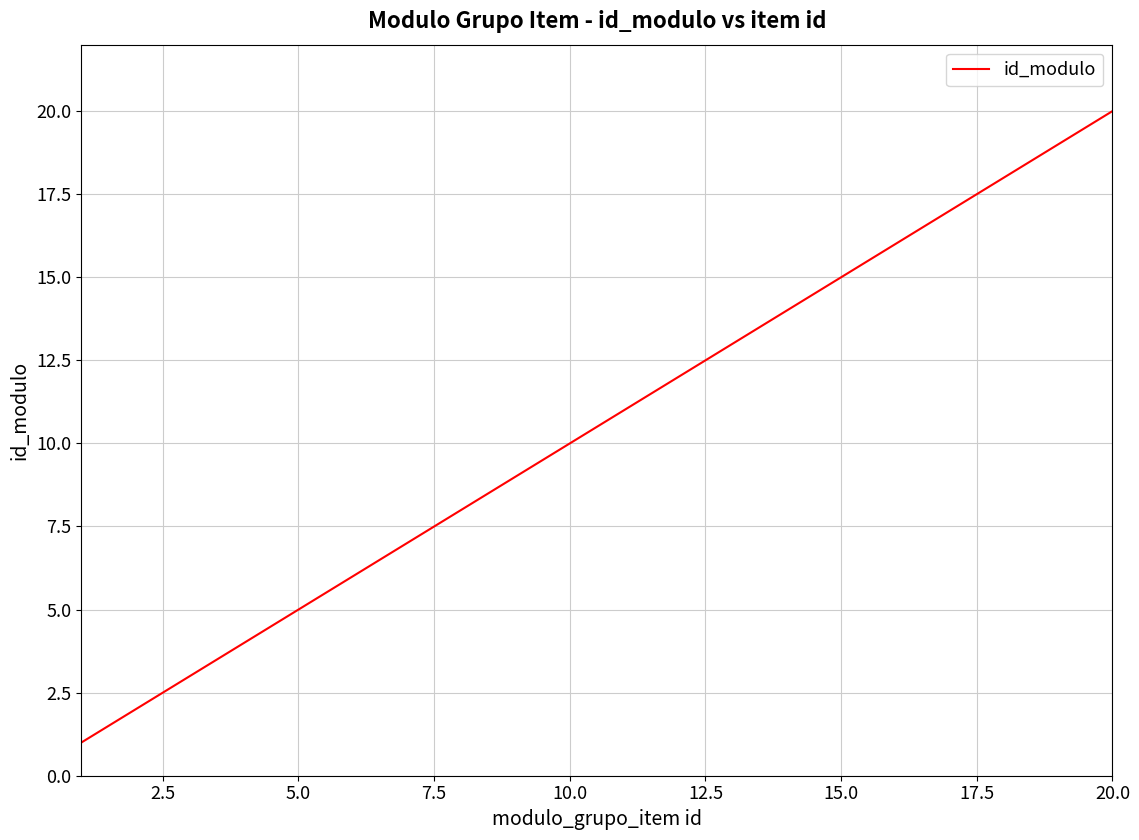

What is the greatest value displayed?

20